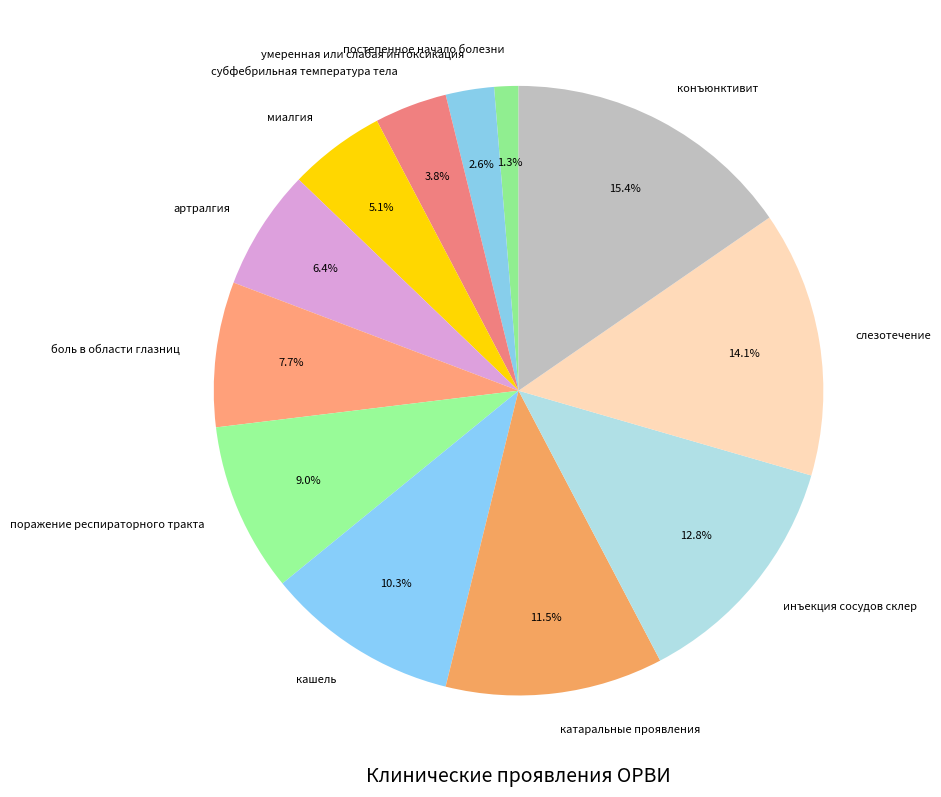

Which category has the smallest portion of the pie?

постепенное начало болезни